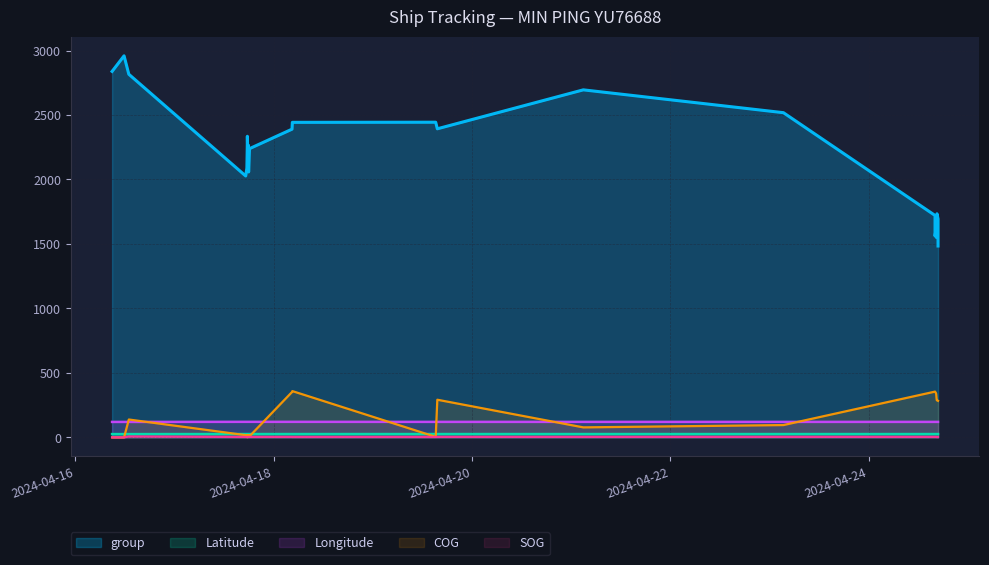

Is the value of group at 2024-04-19 15:13:47 greater than the value of SOG at 2024-04-17 17:31:20?

Yes